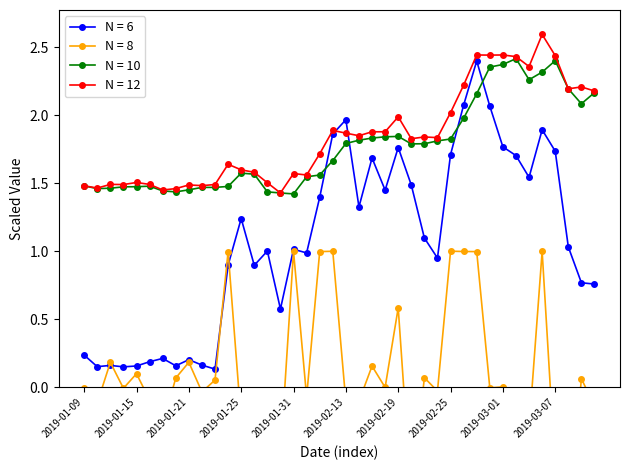

Reading left to right, list all the values displayed in this chart.

换手率: 2019-01-09=0.2	2019-01-10=0.2	2019-01-11=0.2	2019-01-14=0.2	2019-01-15=0.2	2019-01-16=0.2	2019-01-17=0.2	2019-01-18=0.2	2019-01-21=0.2	2019-01-22=0.2	2019-01-23=0.1	2019-01-24=0.9	2019-01-25=1.2	2019-01-28=0.9	2019-01-29=1.0	2019-01-30=0.6	2019-01-31=1.0	2019-02-01=1.0	2019-02-11=1.4	2019-02-12=1.9	2019-02-13=2.0	2019-02-14=1.3	2019-02-15=1.7	2019-02-18=1.5	2019-02-19=1.8	2019-02-20=1.5	2019-02-21=1.1	2019-02-22=1.0	2019-02-25=1.7	2019-02-26=2.1	2019-02-27=2.4	2019-02-28=2.1	2019-03-01=1.8	2019-03-04=1.7	2019-03-05=1.5	2019-03-06=1.9	2019-03-07=1.7	2019-03-08=1.0	2019-03-11=0.8	2019-03-12=0.8
涨跌幅: 2019-01-09=-0.0	2019-01-10=-0.1	2019-01-11=0.2	2019-01-14=-0.0	2019-01-15=0.1	2019-01-16=-0.1	2019-01-17=-0.3	2019-01-18=0.1	2019-01-21=0.2	2019-01-22=-0.0	2019-01-23=0.1	2019-01-24=1.0	2019-01-25=-0.2	2019-01-28=-0.1	2019-01-29=-0.5	2019-01-30=-0.5	2019-01-31=1.0	2019-02-01=-0.1	2019-02-11=1.0	2019-02-12=1.0	2019-02-13=-0.1	2019-02-14=-0.1	2019-02-15=0.2	2019-02-18=0.0	2019-02-19=0.6	2019-02-20=-0.8	2019-02-21=0.1	2019-02-22=-0.0	2019-02-25=1.0	2019-02-26=1.0	2019-02-27=1.0	2019-02-28=-0.0	2019-03-01=0.0	2019-03-04=-0.0	2019-03-05=-0.3	2019-03-06=1.0	2019-03-07=-0.6	2019-03-08=-1.0	2019-03-11=0.1	2019-03-12=-0.1
最低价: 2019-01-09=1.5	2019-01-10=1.5	2019-01-11=1.5	2019-01-14=1.5	2019-01-15=1.5	2019-01-16=1.5	2019-01-17=1.4	2019-01-18=1.4	2019-01-21=1.5	2019-01-22=1.5	2019-01-23=1.5	2019-01-24=1.5	2019-01-25=1.6	2019-01-28=1.6	2019-01-29=1.4	2019-01-30=1.4	2019-01-31=1.4	2019-02-01=1.5	2019-02-11=1.6	2019-02-12=1.7	2019-02-13=1.8	2019-02-14=1.8	2019-02-15=1.8	2019-02-18=1.8	2019-02-19=1.8	2019-02-20=1.8	2019-02-21=1.8	2019-02-22=1.8	2019-02-25=1.8	2019-02-26=2.0	2019-02-27=2.2	2019-02-28=2.4	2019-03-01=2.4	2019-03-04=2.4	2019-03-05=2.3	2019-03-06=2.3	2019-03-07=2.4	2019-03-08=2.2	2019-03-11=2.1	2019-03-12=2.2
收盘价: 2019-01-09=1.5	2019-01-10=1.5	2019-01-11=1.5	2019-01-14=1.5	2019-01-15=1.5	2019-01-16=1.5	2019-01-17=1.5	2019-01-18=1.5	2019-01-21=1.5	2019-01-22=1.5	2019-01-23=1.5	2019-01-24=1.6	2019-01-25=1.6	2019-01-28=1.6	2019-01-29=1.5	2019-01-30=1.4	2019-01-31=1.6	2019-02-01=1.6	2019-02-11=1.7	2019-02-12=1.9	2019-02-13=1.9	2019-02-14=1.9	2019-02-15=1.9	2019-02-18=1.9	2019-02-19=2.0	2019-02-20=1.8	2019-02-21=1.8	2019-02-22=1.8	2019-02-25=2.0	2019-02-26=2.2	2019-02-27=2.4	2019-02-28=2.4	2019-03-01=2.4	2019-03-04=2.4	2019-03-05=2.4	2019-03-06=2.6	2019-03-07=2.4	2019-03-08=2.2	2019-03-11=2.2	2019-03-12=2.2